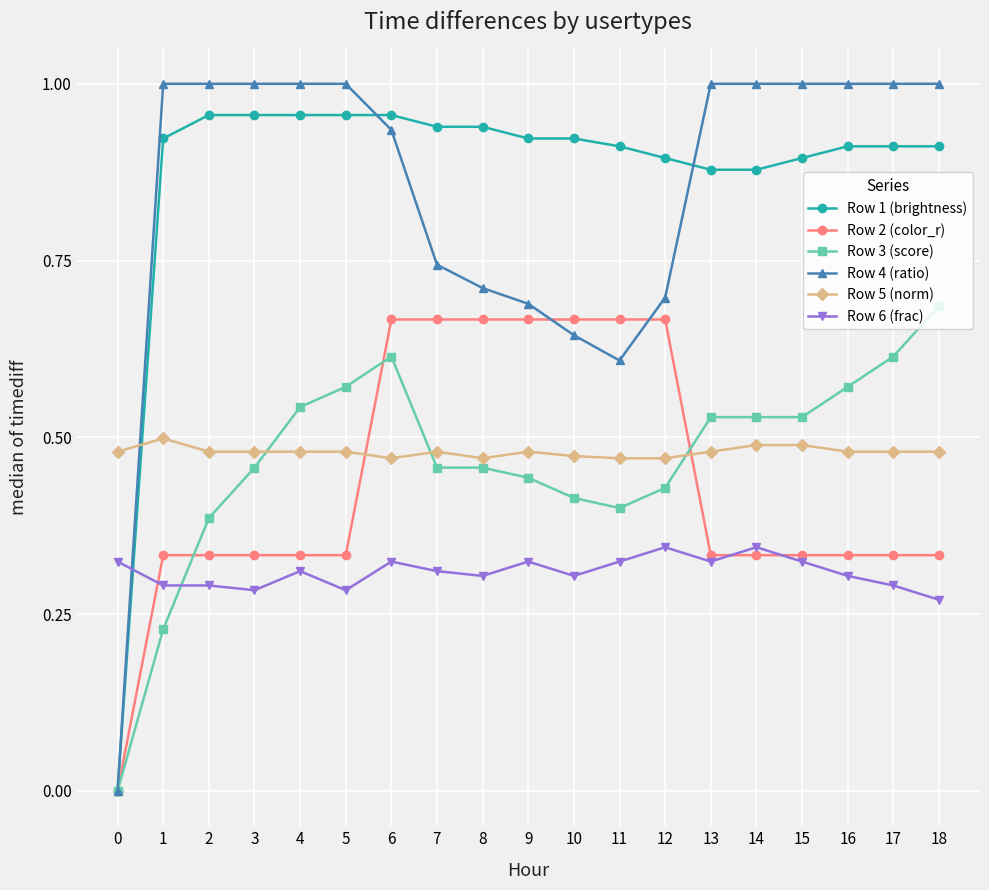

True or false: Row 5 (norm) and Row 6 (frac) intersect in this chart.

False